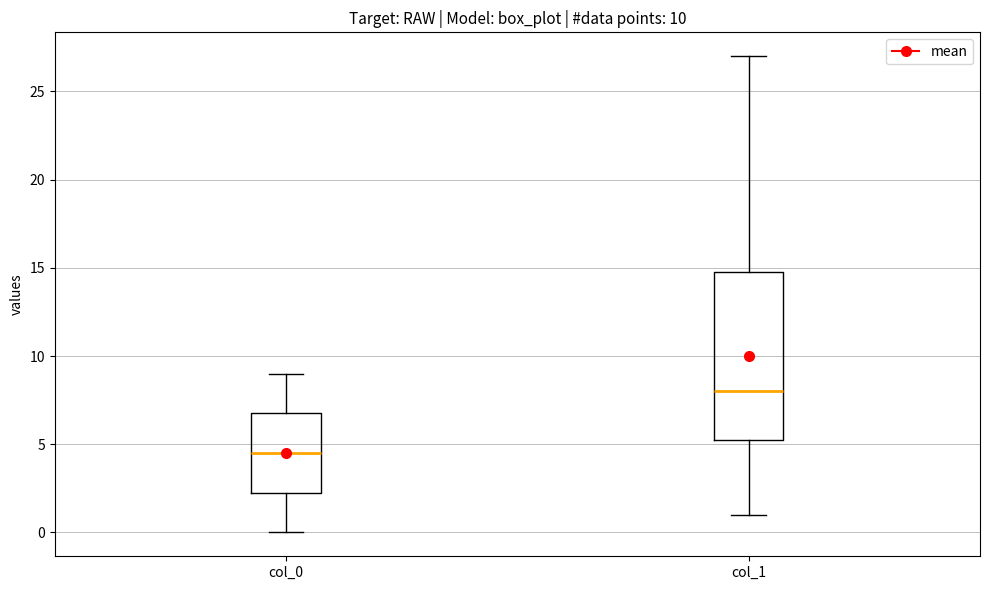

Which box's median line is the lowest?

col_0